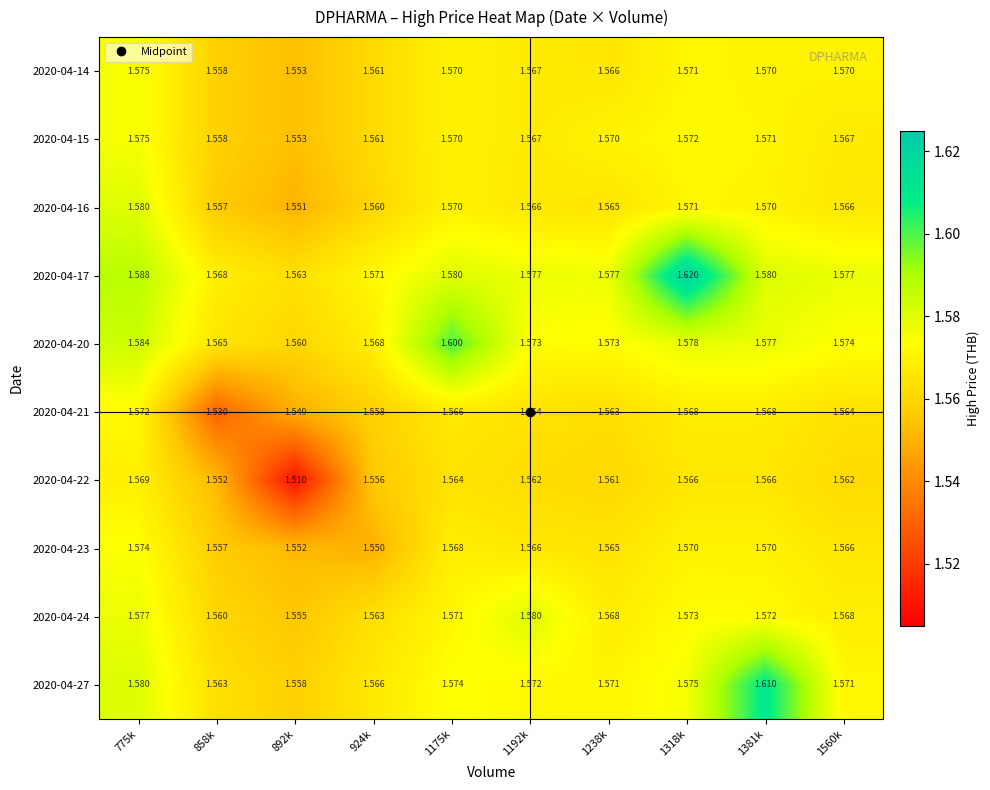

At how many categories does at least one series exceed 1?

10